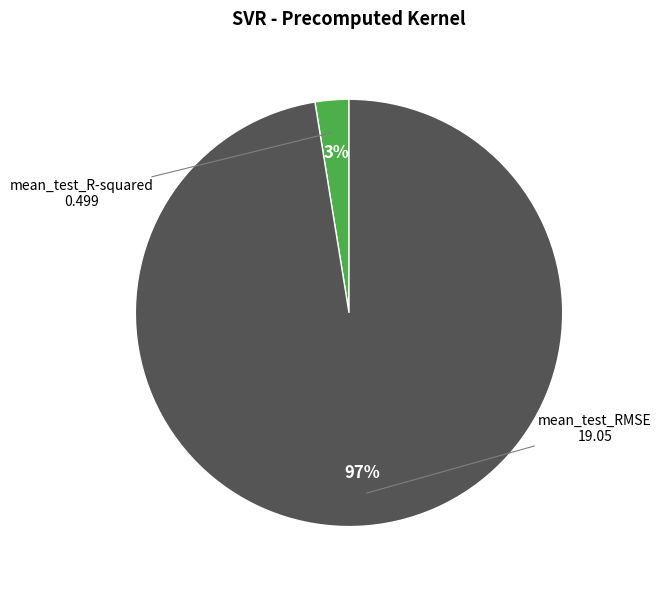

To the nearest percent, what is the average slice percentage?

50%